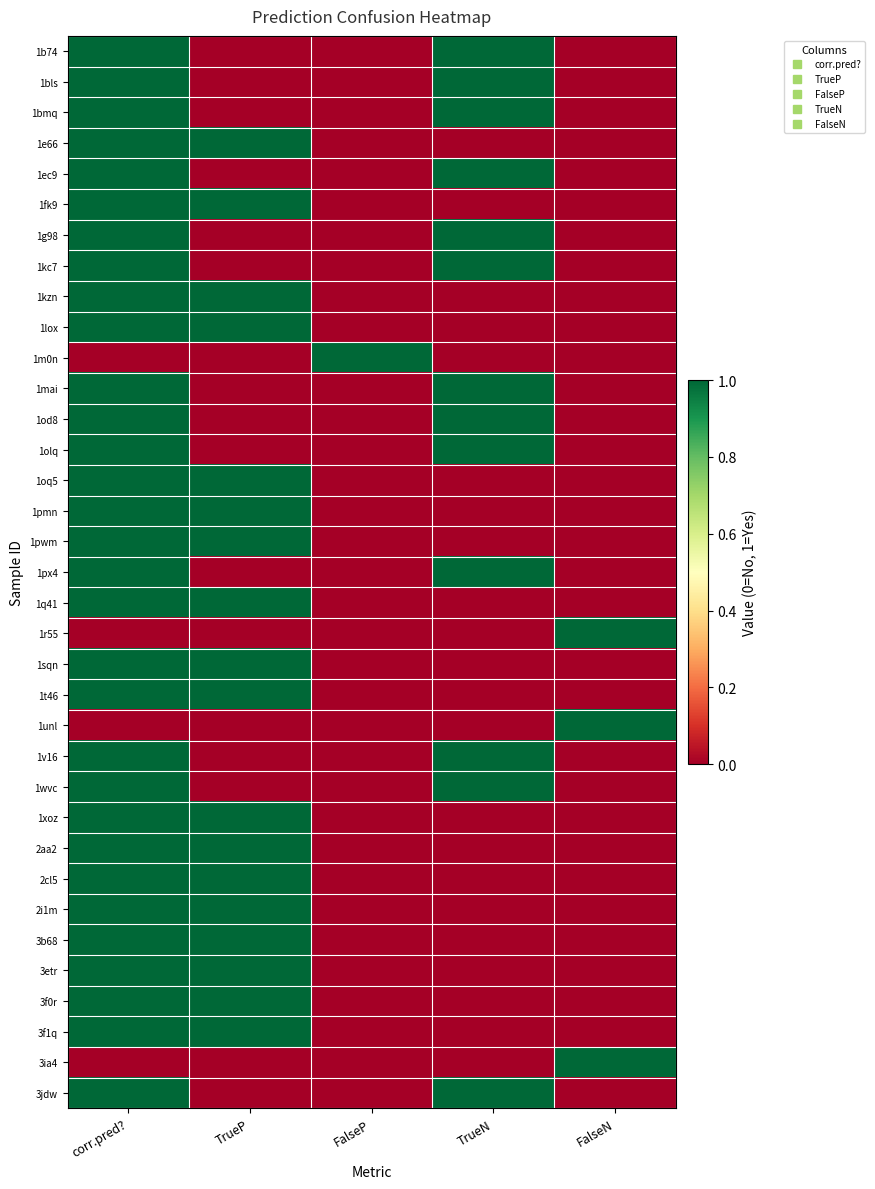

At how many categories does at least one series exceed 0?

5